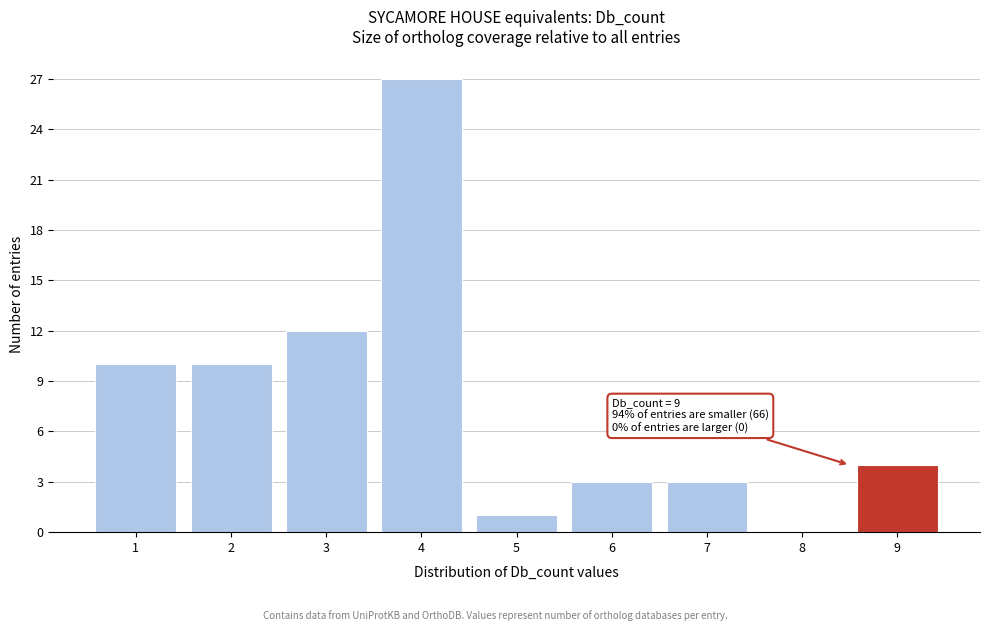

Reading right to left, transcribe all the data shown in this chart.

9=4	8=0	7=3	6=3	5=1	4=27	3=12	2=10	1=10